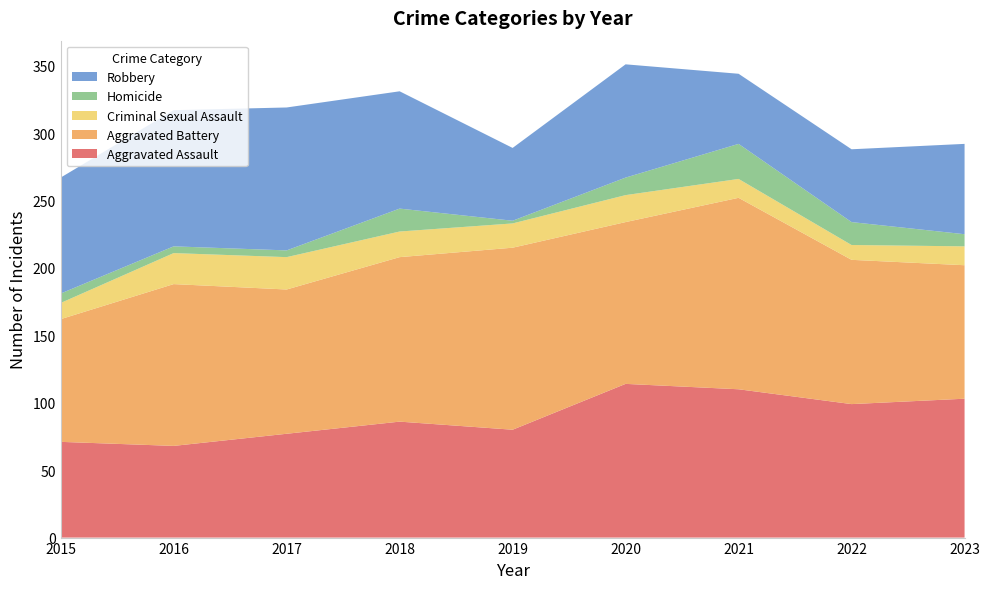

Reading left to right, what are all the values shown in this chart?

Aggravated Assault: 71	68	77	86	80	114	110	99	103
Aggravated Battery: 91	120	107	122	135	120	142	107	99
Criminal Sexual Assault: 12	23	24	19	18	20	14	11	14
Homicide: 7	5	5	17	2	13	26	17	9
Robbery: 86	101	106	87	54	84	52	54	67